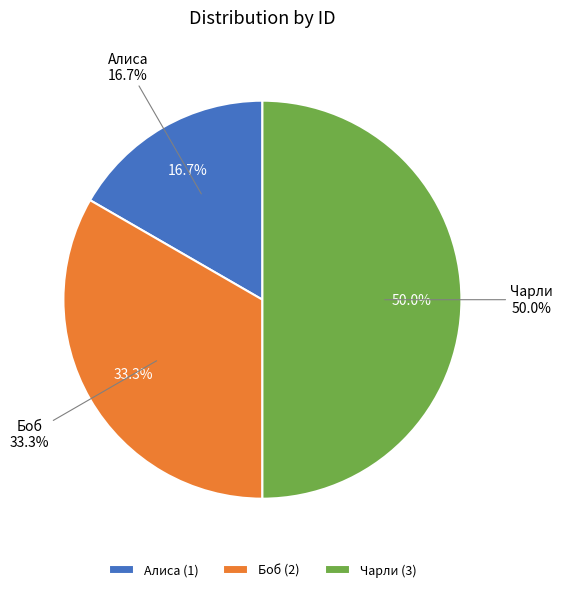

Between Чарли and Боб, which is larger?

Чарли